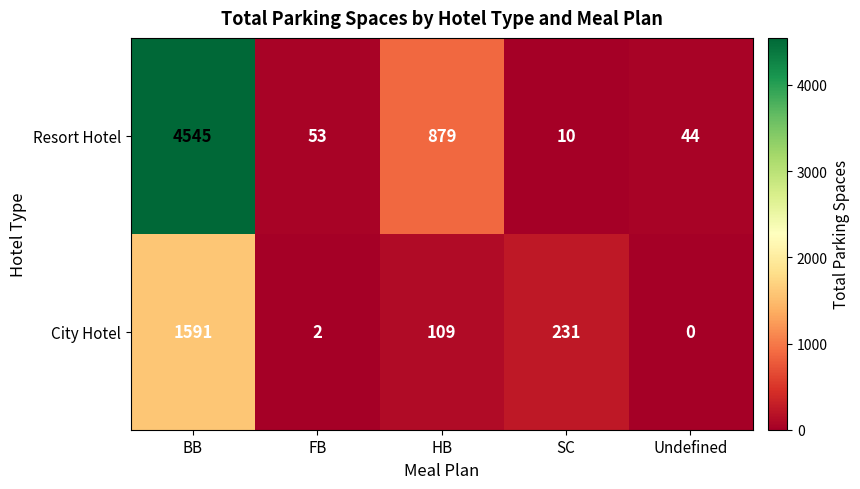

Which series has the largest range (max minus min)?

Resort Hotel